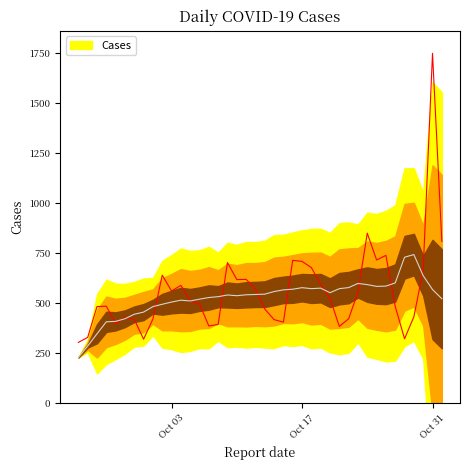

What is the approximate value at 2023-10-29, to the nearest 10?

430